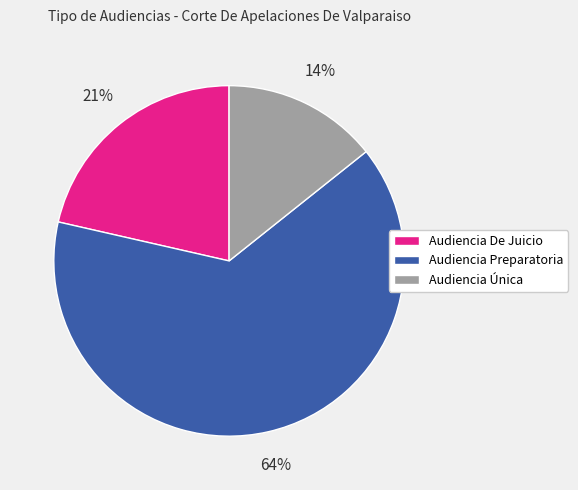

Is it true that Audiencia Única is 14% of the pie?

True